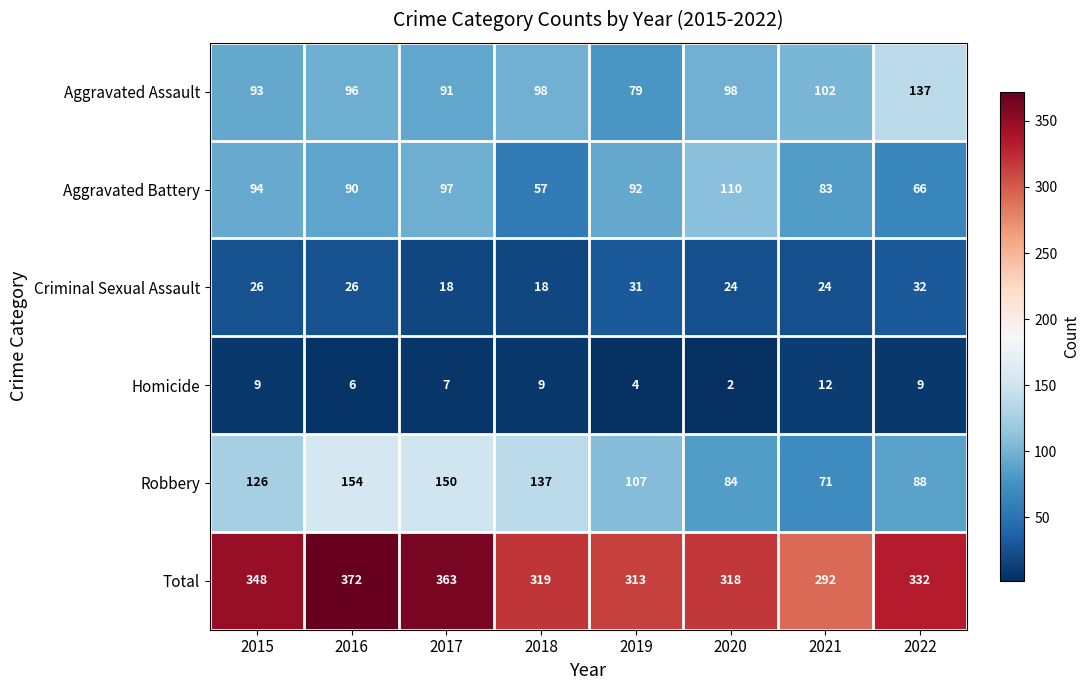

What is the spread (max minus min) of values at 2022?

323